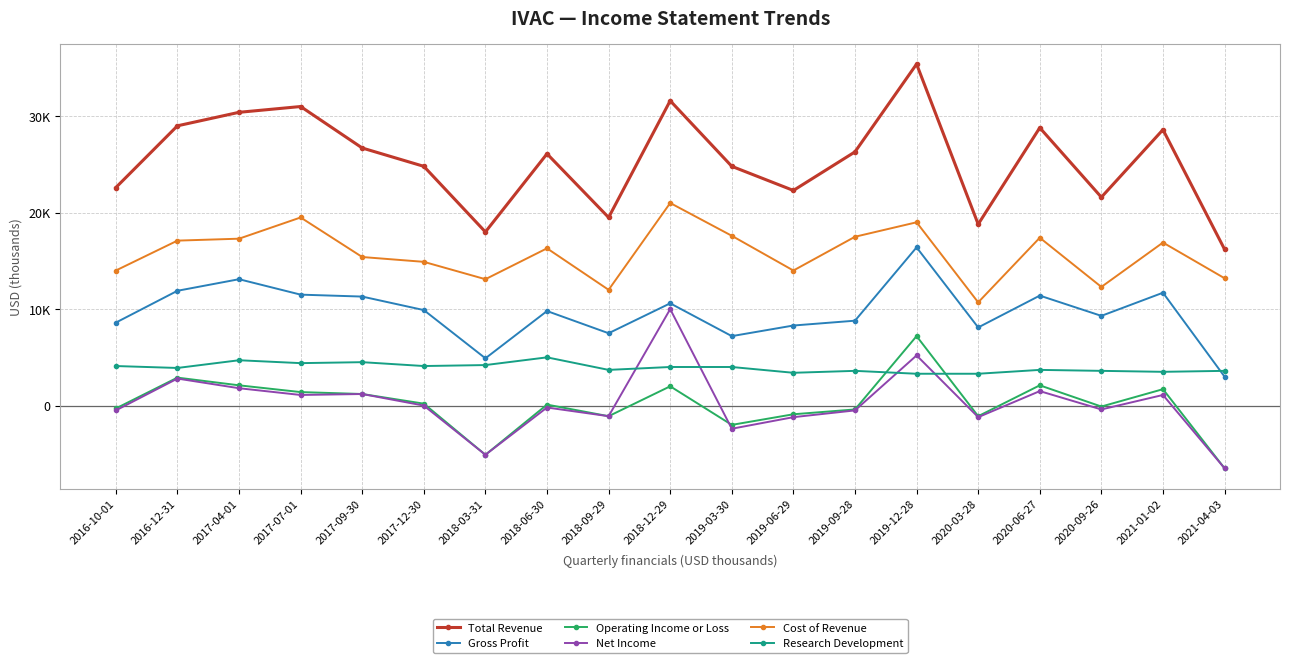

Is it true that Net Income equals -500 at 2016-10-01?

True